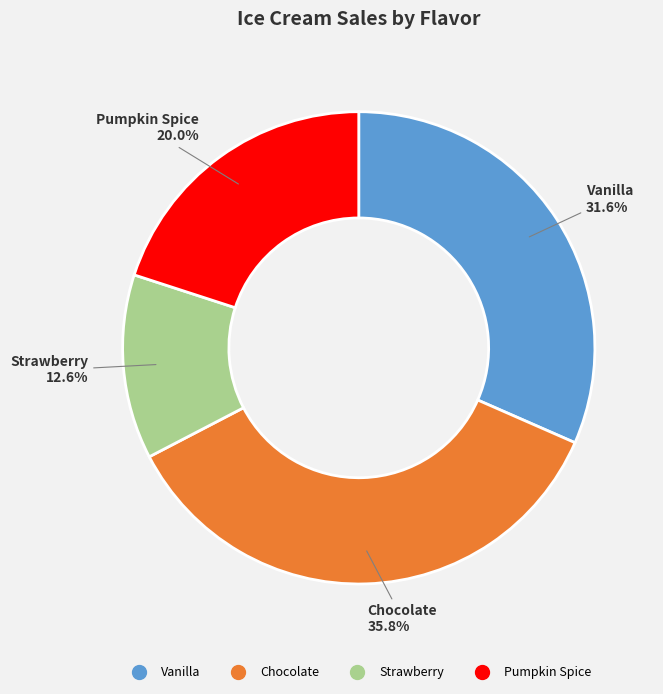

To the nearest percent, what is the average slice percentage?

25%